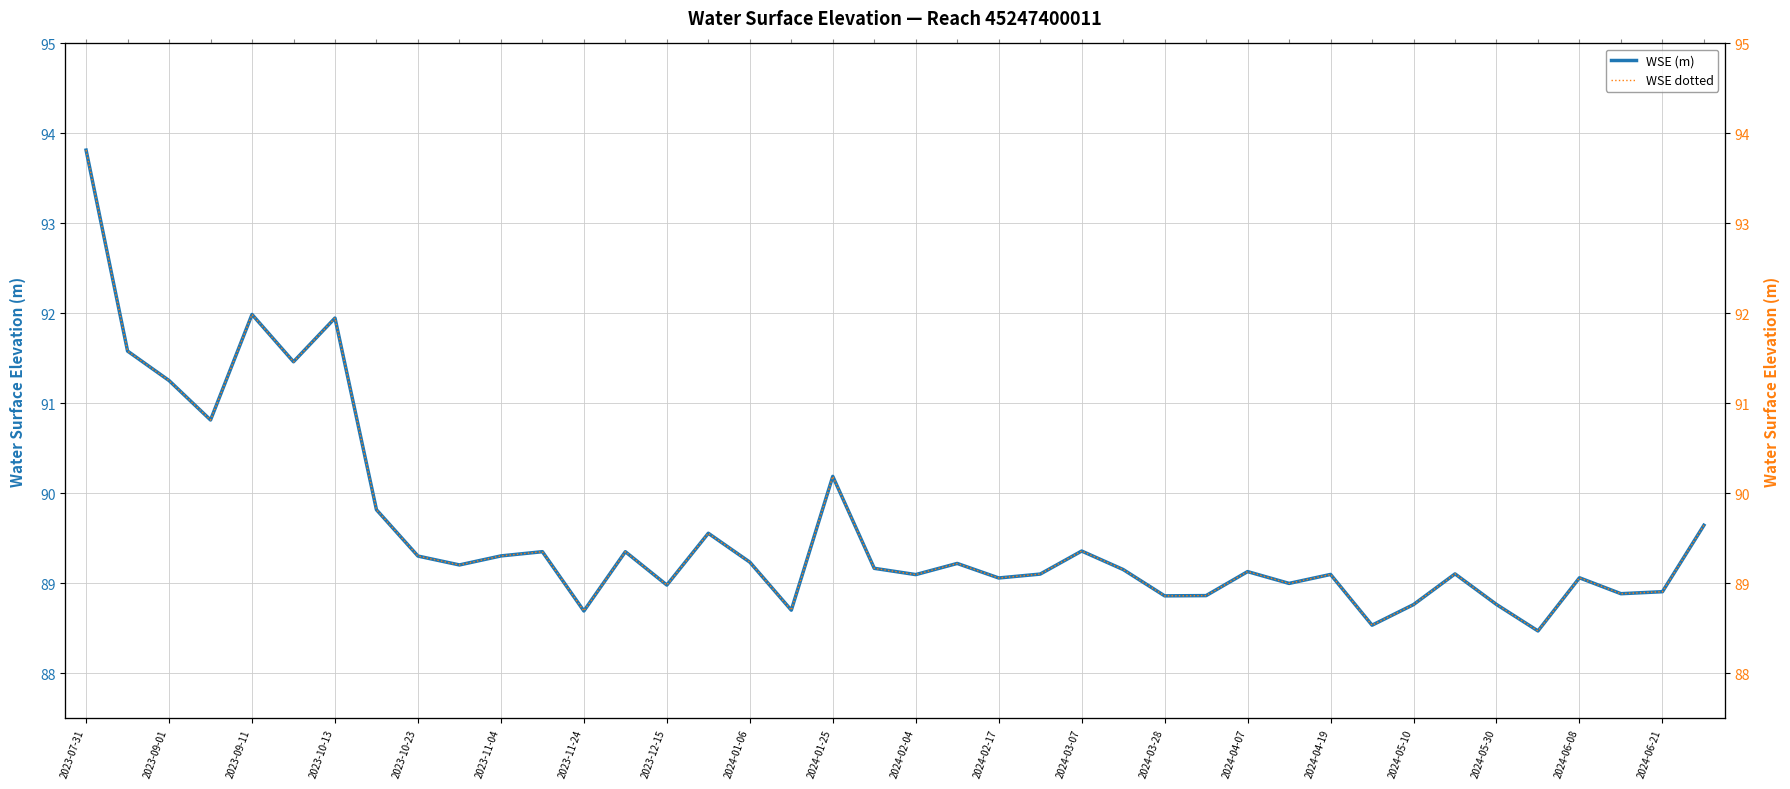

What is the difference between the WSE dotted values at 2024-05-30 and 27?

0.2